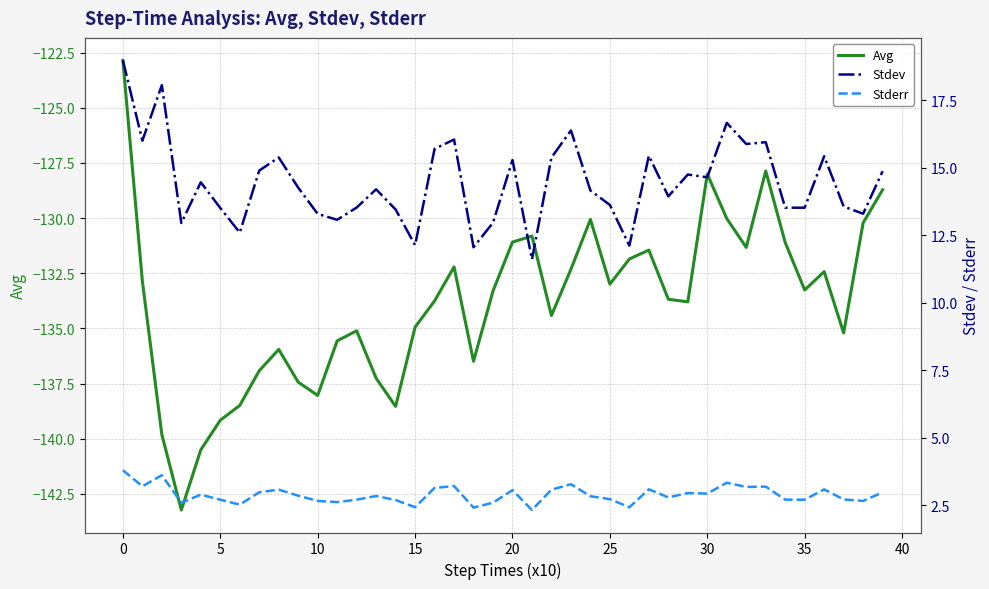

What value does the Avg series have at 19?

-133.3